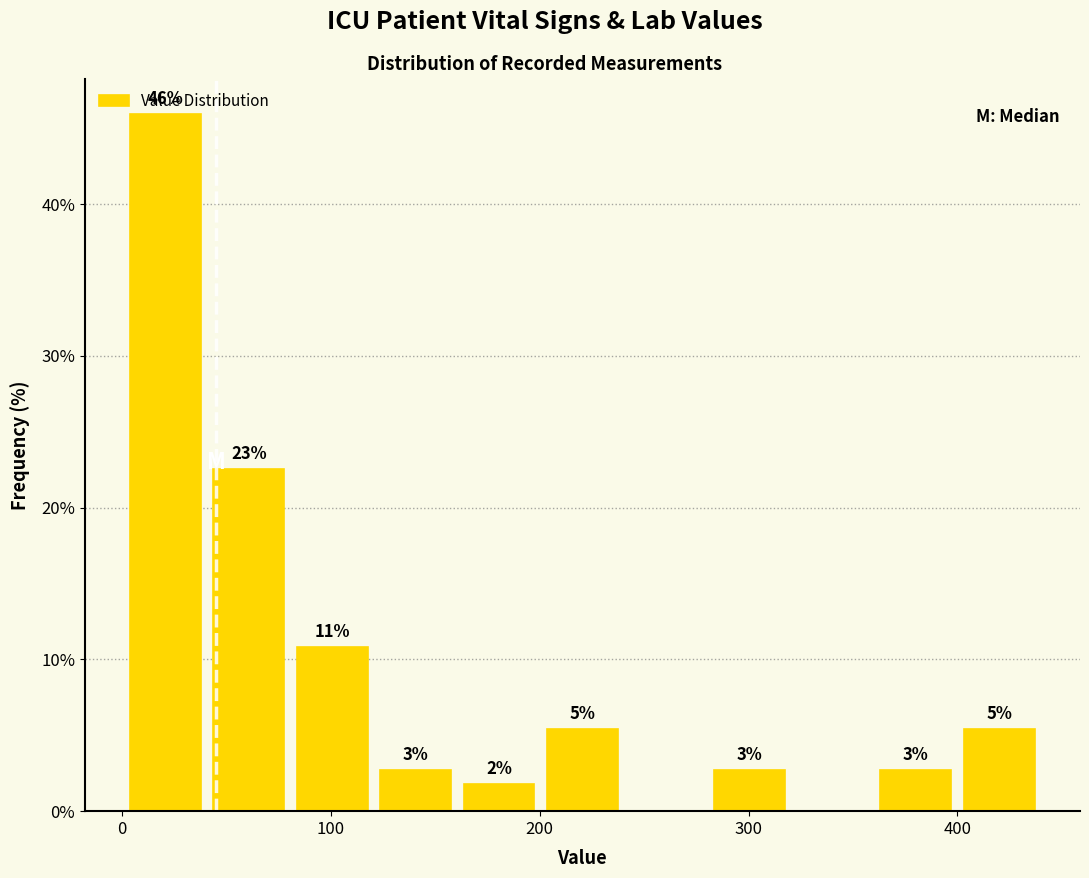

Read against the x-axis, roughly where is the centre of the tallest bar?

20